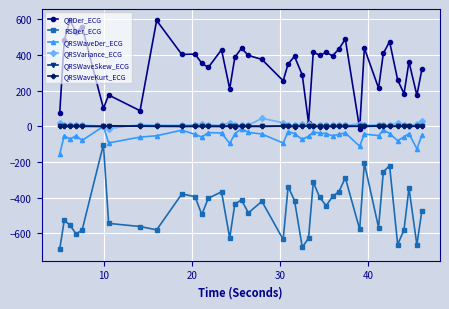

Which series has the largest total across all categories?

QRDer_ECG